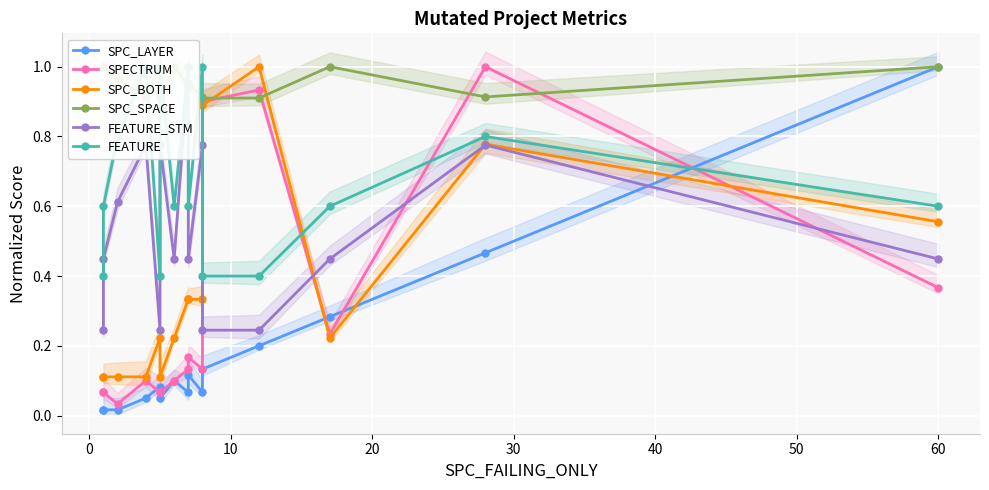

True or false: FEATURE_STM has a value of 0.5 at 9.

False